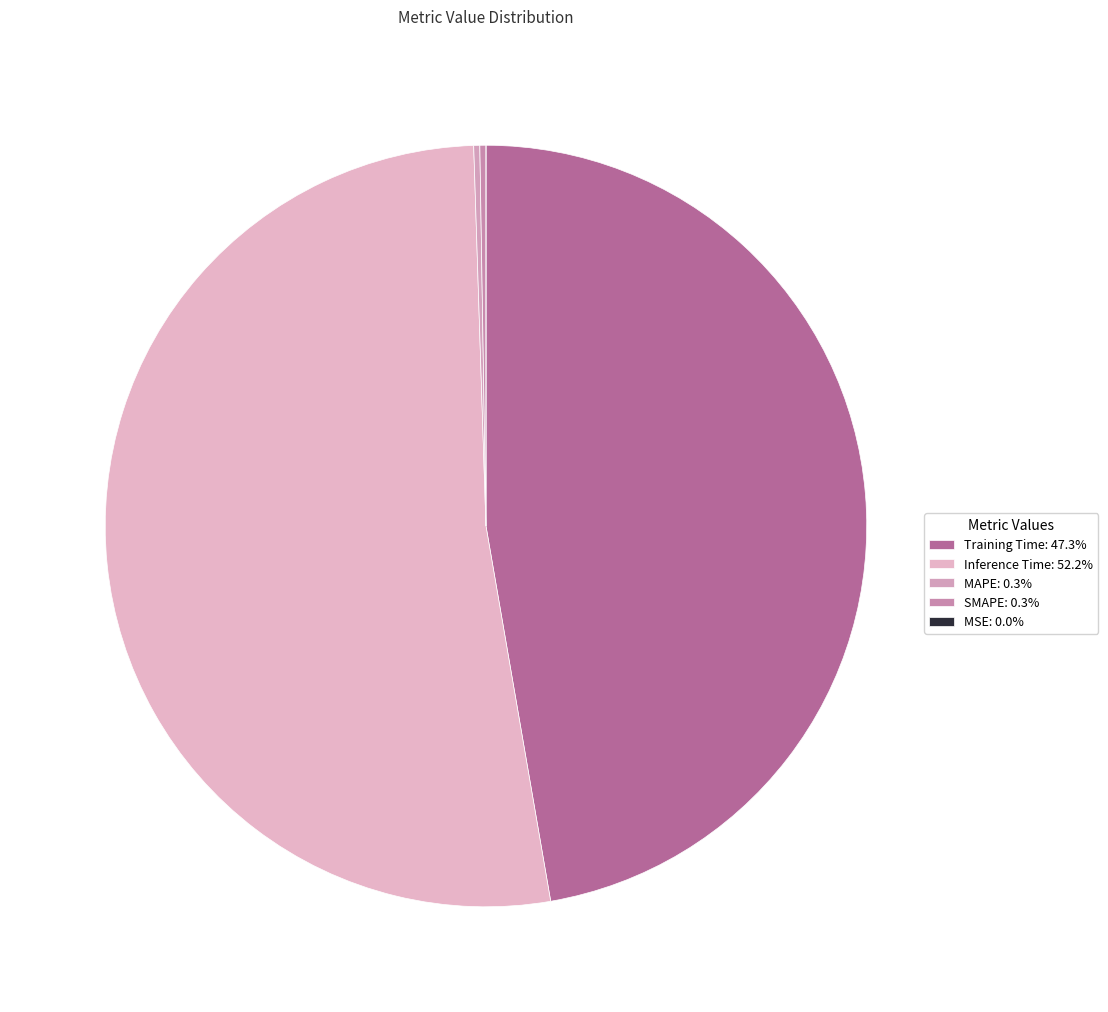

Rank the categories by value from lowest to highest.

MSE, MAPE, SMAPE, Training Time, Inference Time